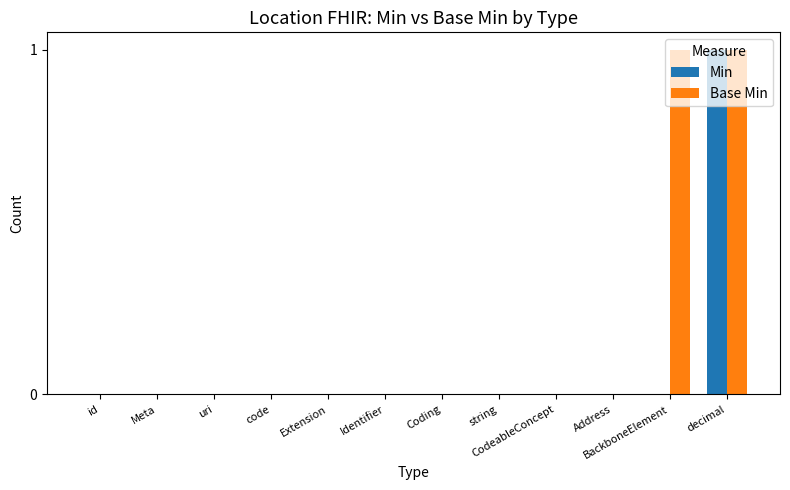

True or false: Base Min has a value of 0 at Extension.

True